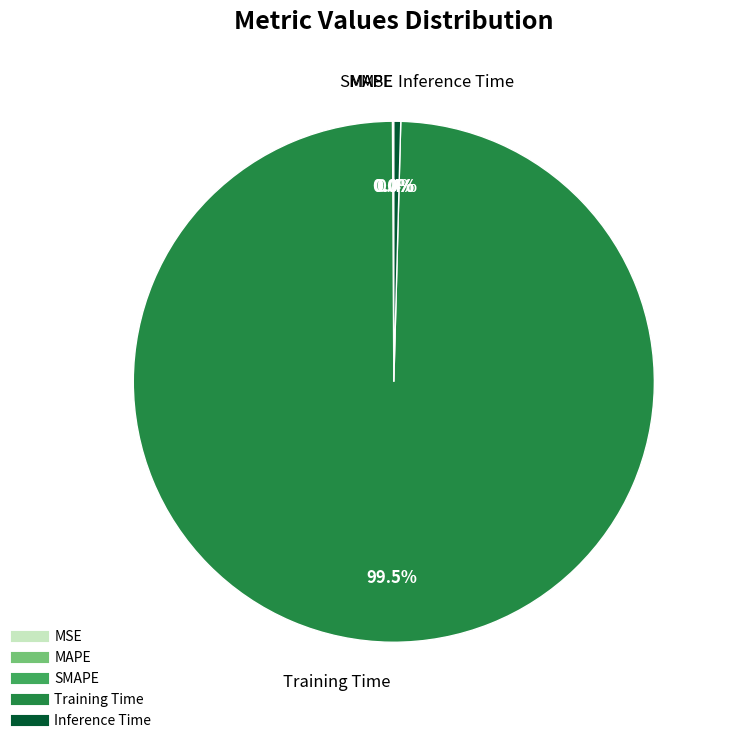

How much of the chart is everything except Inference Time?

99.6%